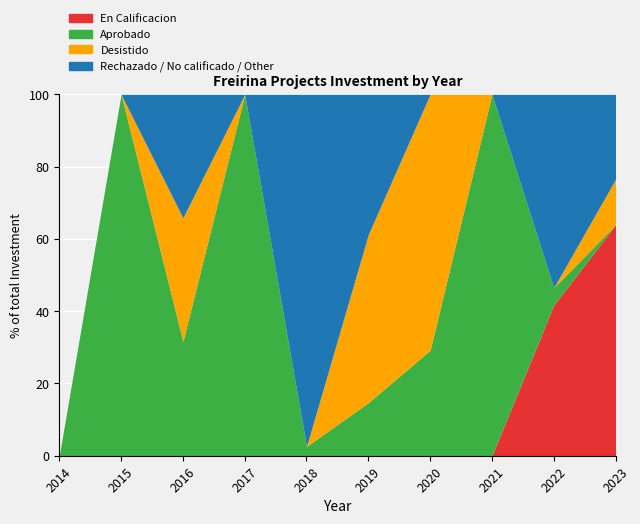

Reading left to right, extract all data points from this chart.

En Calificacion: 2014=0	2015=0	2016=0	2017=0	2018=0	2019=0	2020=0	2021=0	2022=74000	2023=1012000
Aprobado: 2014=0	2015=15000	2016=164440	2017=181652	2018=3440	2019=117603	2020=153380	2021=12000	2022=8550	2023=0
Desistido: 2014=0	2015=0	2016=177410	2017=0	2018=0	2019=372000	2020=372000	2021=0	2022=0	2023=200000
Rechazado / No calificado / Other: 2014=0	2015=0	2016=177410	2017=0	2018=130000	2019=310000	2020=0	2021=0	2022=95000	2023=372000